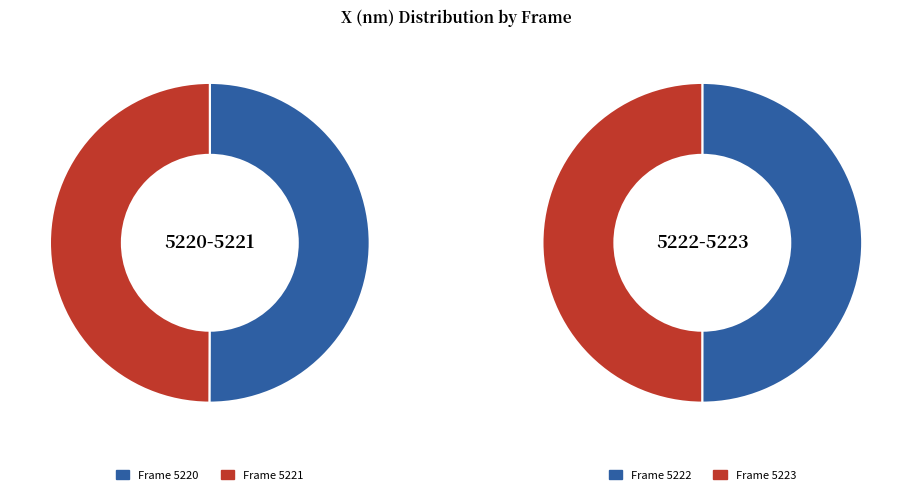

What is the largest slice in the pie chart?

5220